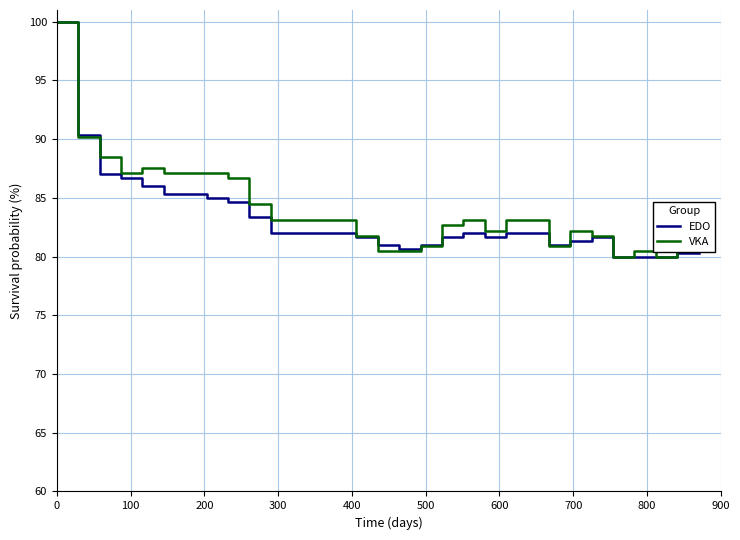

What is the smallest value displayed?

80.0